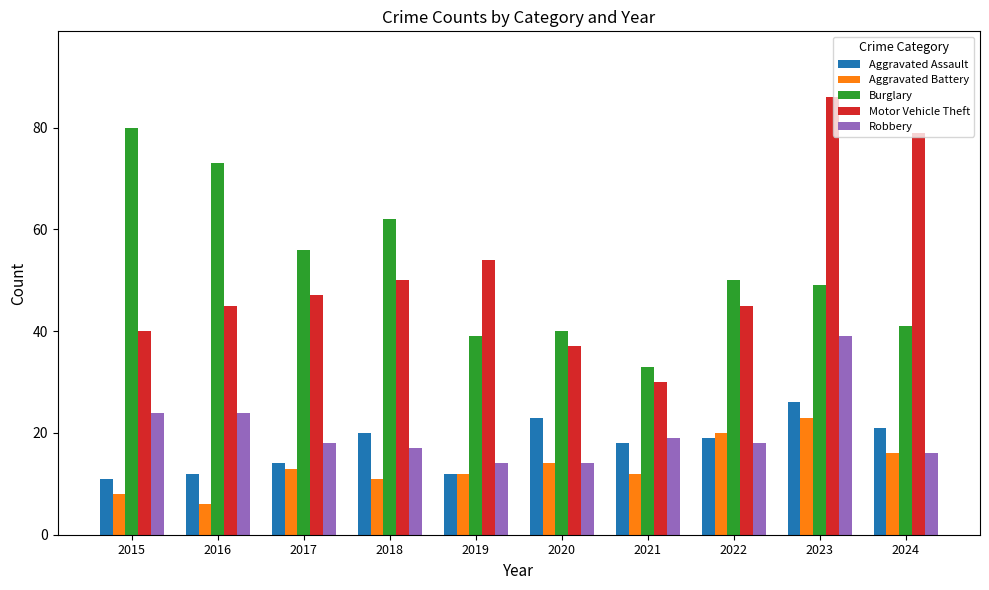

Which series has the largest total across all categories?

Burglary